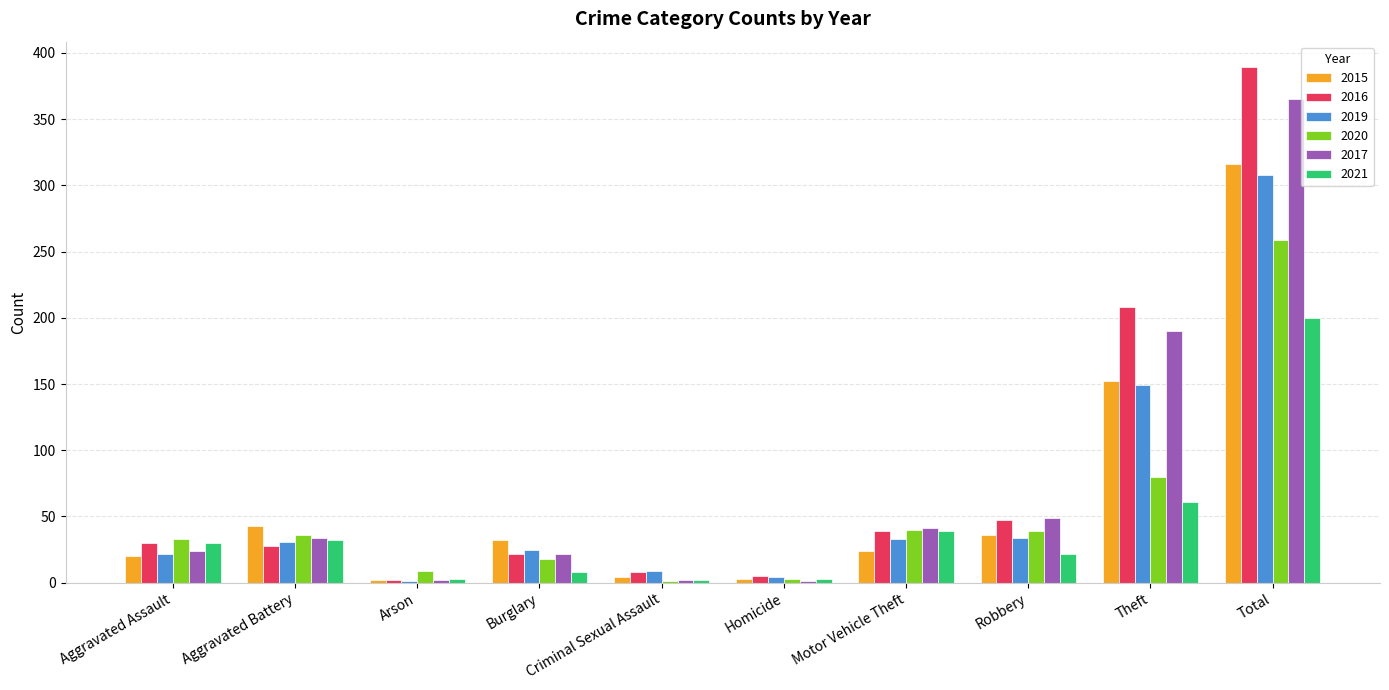

Which series has the largest total across all categories?

2016